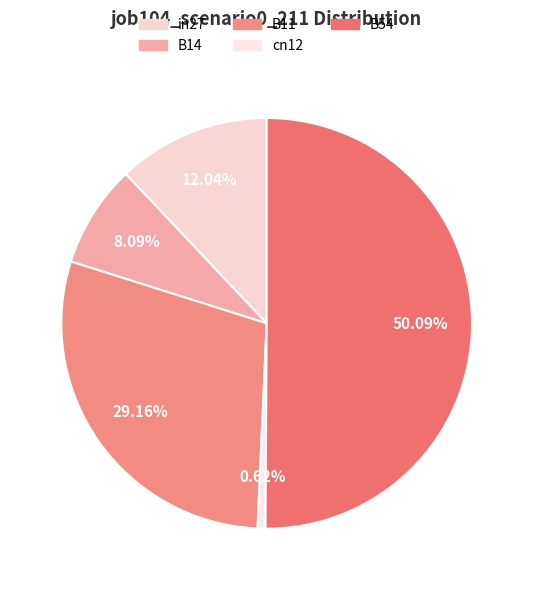

How many slices are in this pie chart?

5